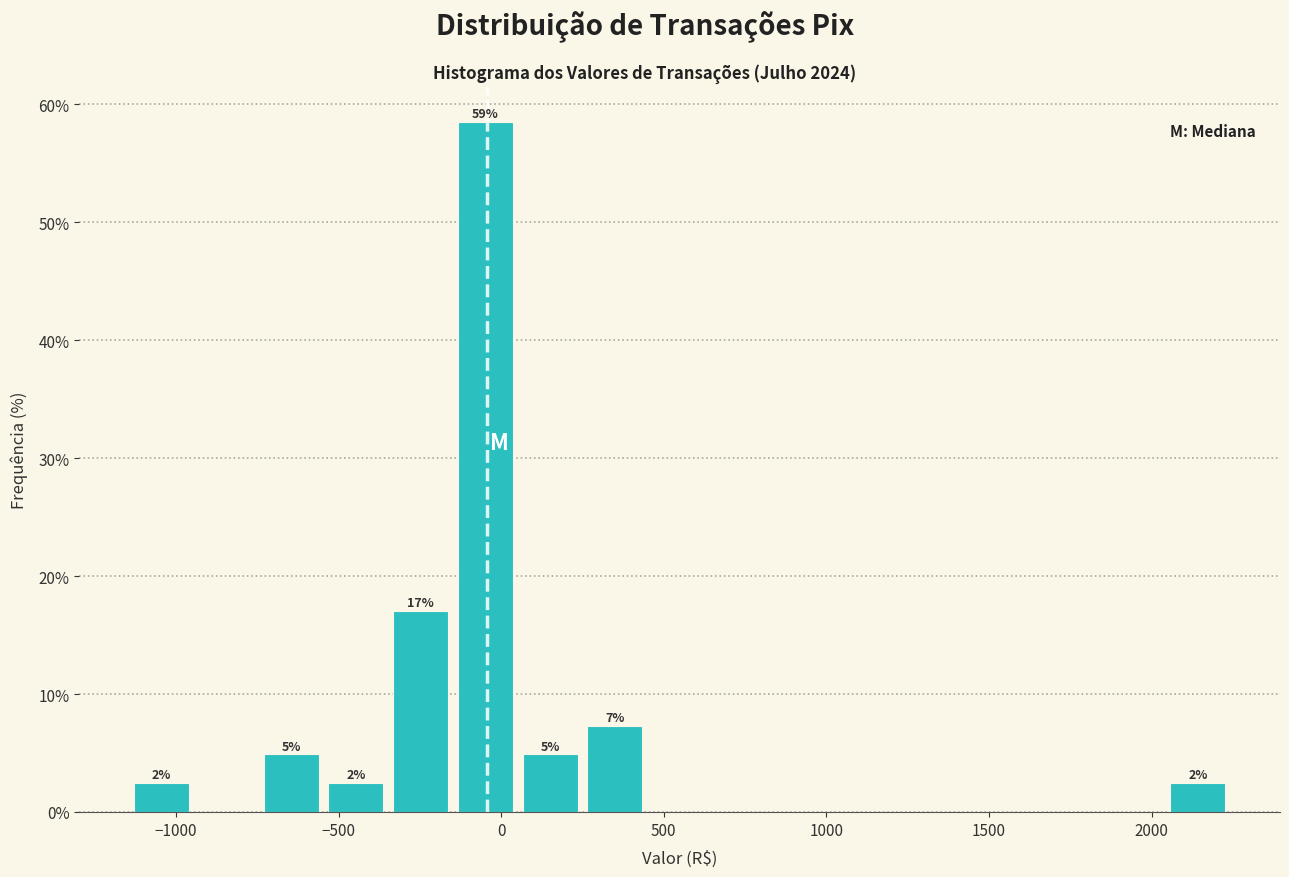

Read against the x-axis, roughly where is the centre of the tallest bar?

-50